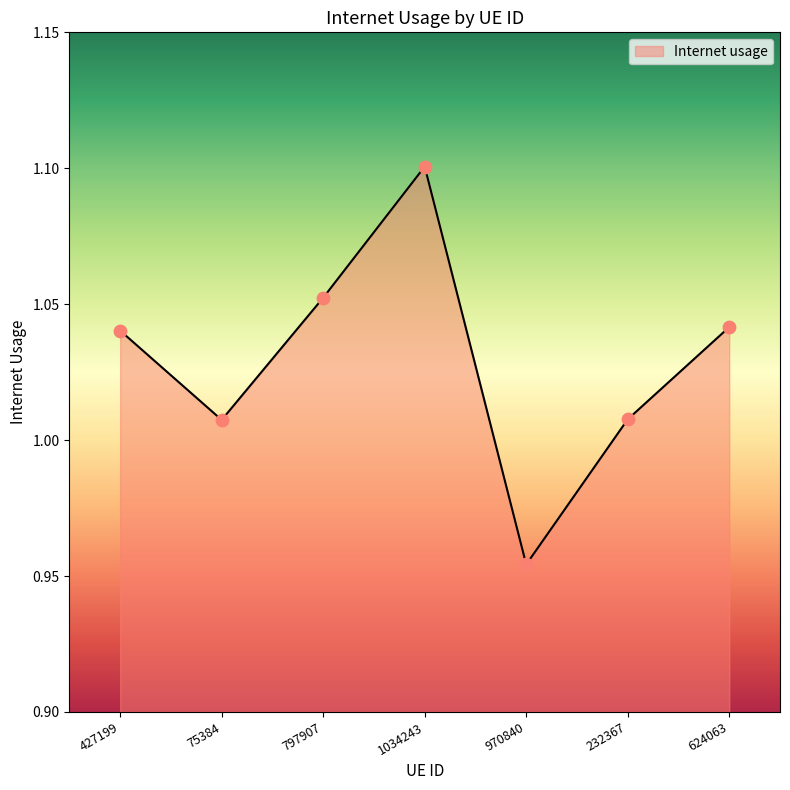

Approximately how many times larger is the value at 970840 compared to 797907?

0.9